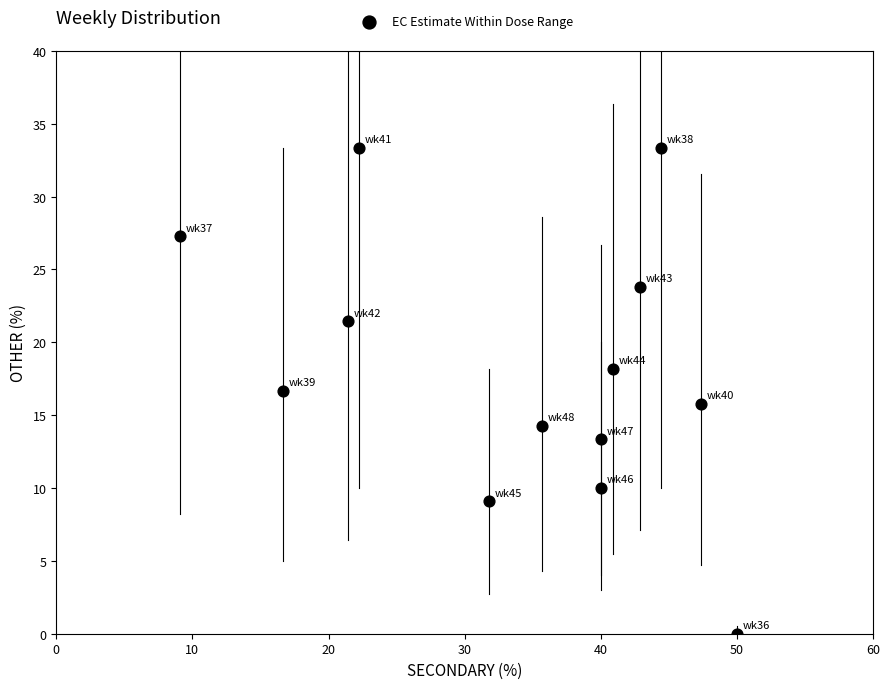

What is the range of X values (max minus min)?

40.9